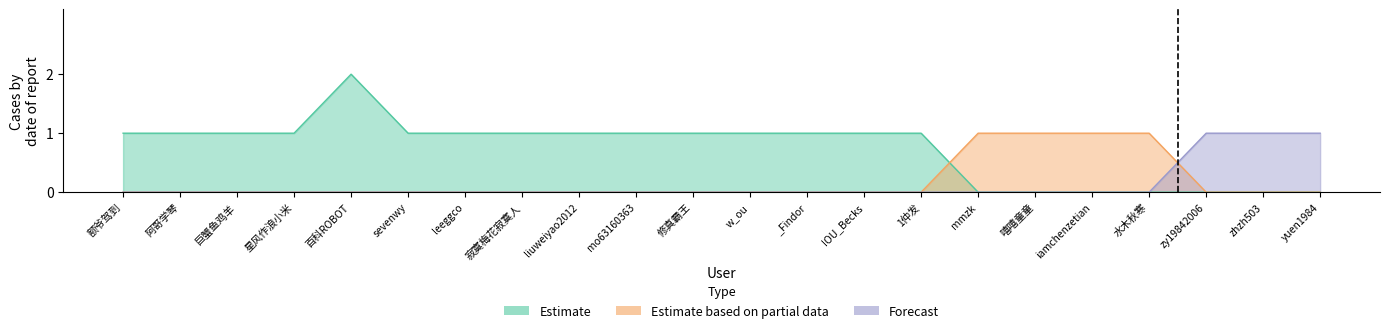

What is the maximum value shown in the chart?

2